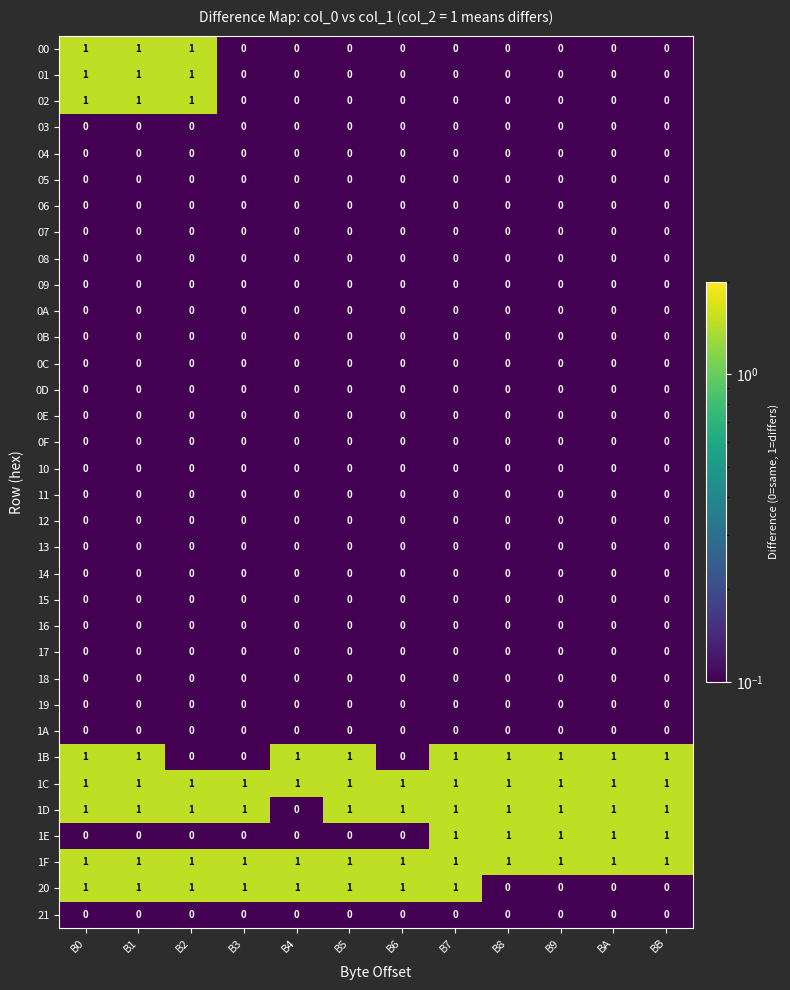

Is the value of 19 at BB greater than the value of 00 at B1?

No